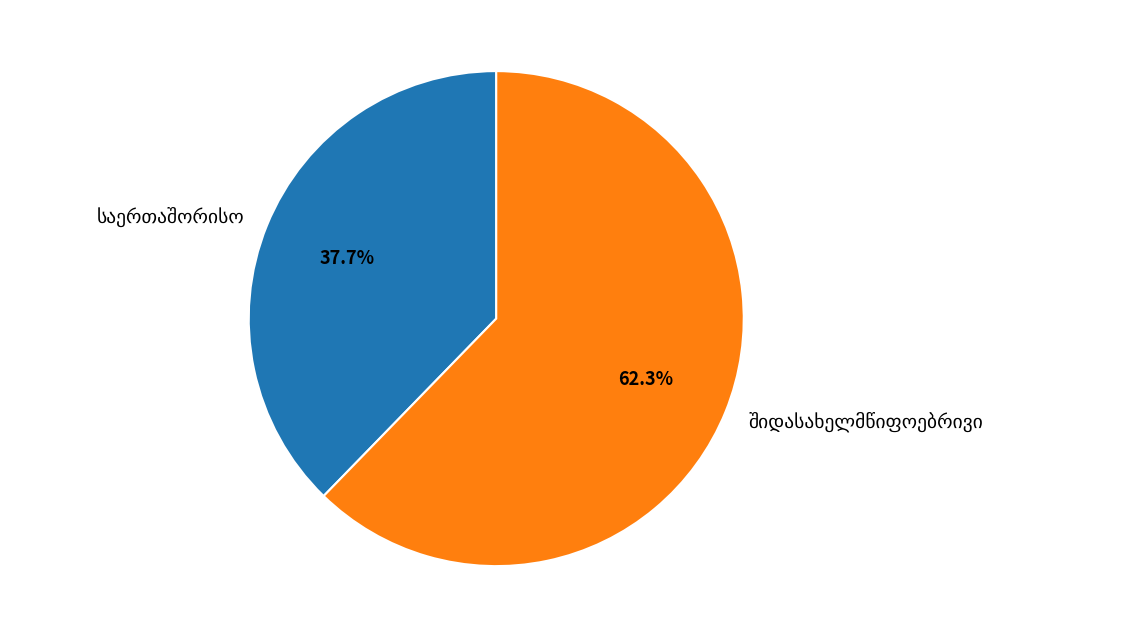

Is there any slice that represents more than half of the pie?

Yes